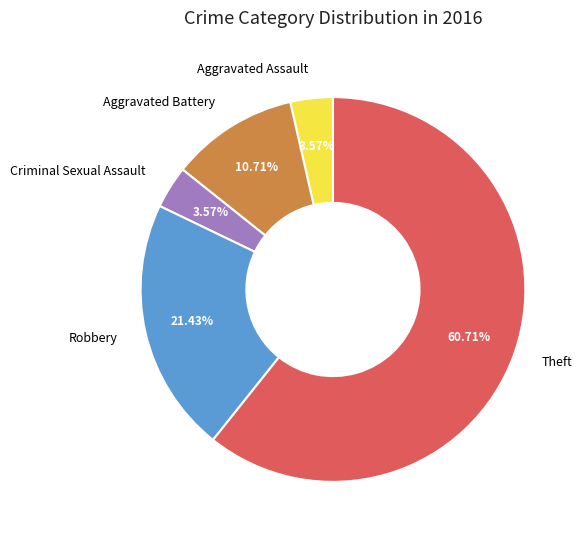

What is the largest slice in the pie chart?

Theft